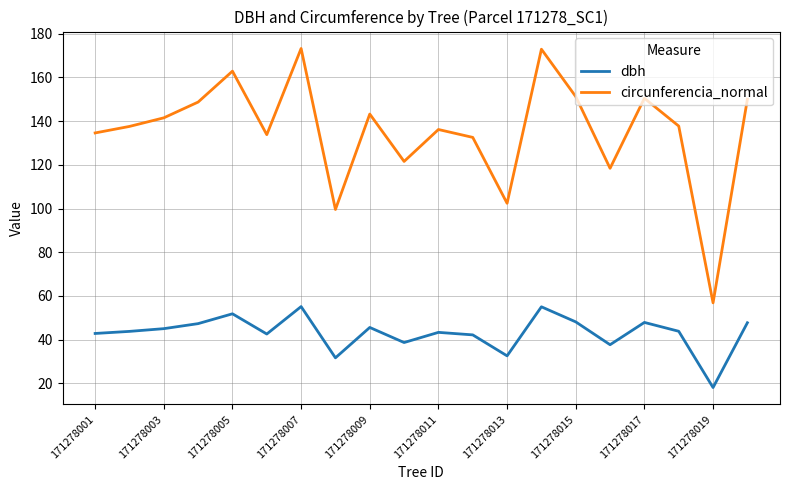

How many series are shown in this chart?

2